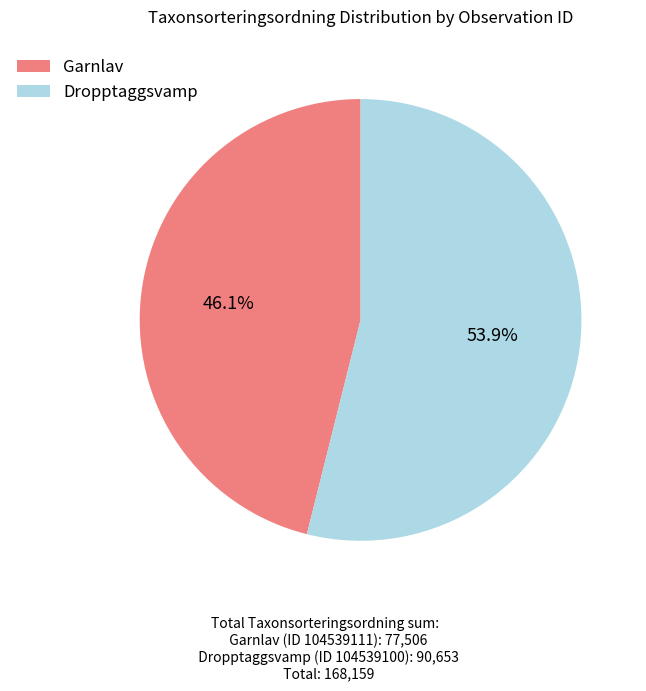

Count the number of slices in the pie.

2